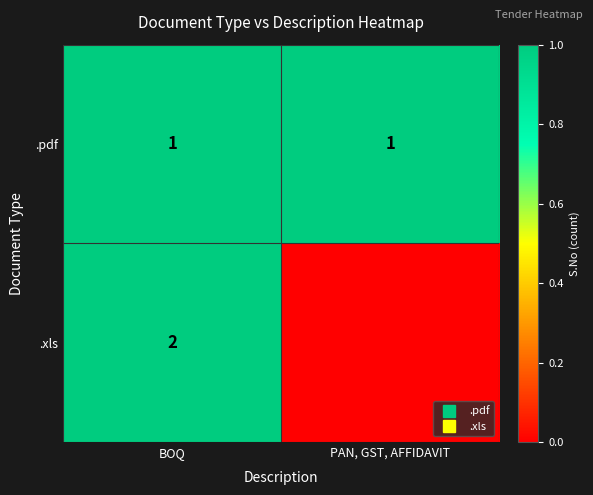

Between BOQ and PAN, GST, AFFIDAVIT, which is larger?

BOQ